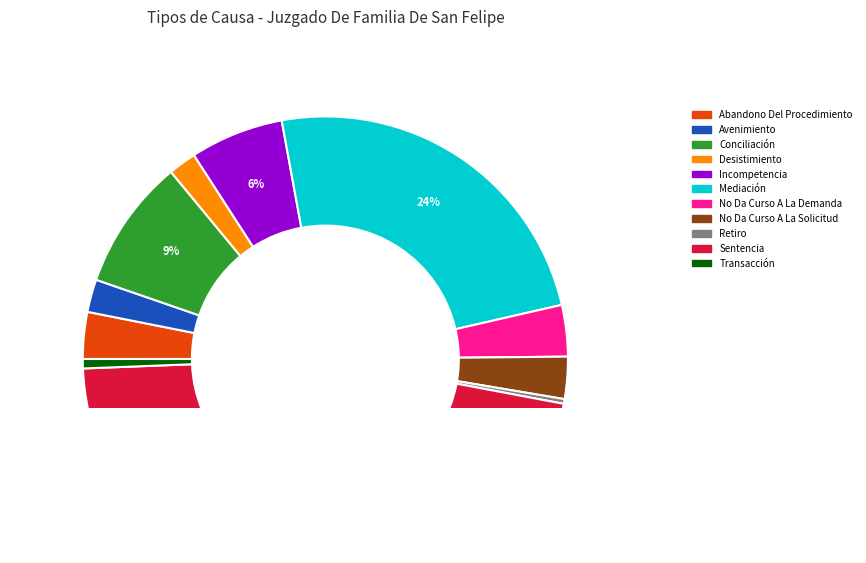

Is there any slice that represents more than half of the pie?

No